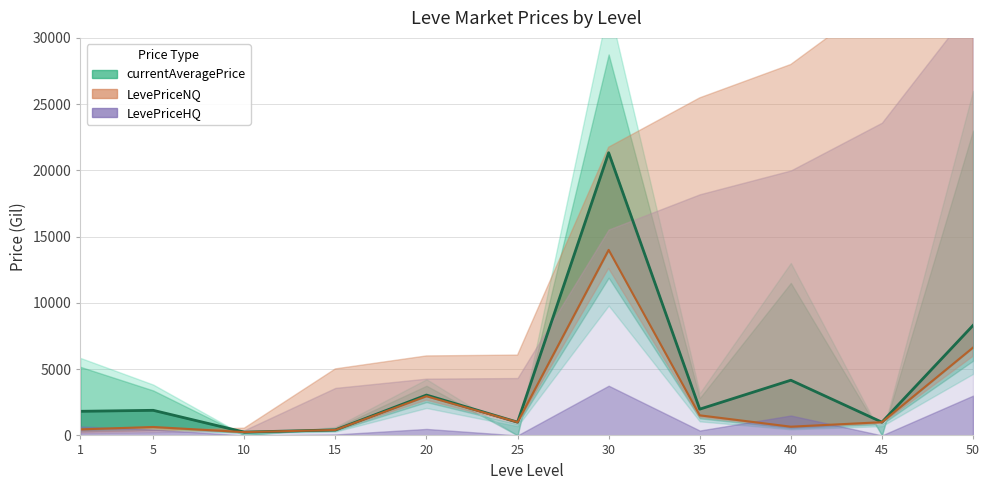

What is the total value across all series at 25?

1998